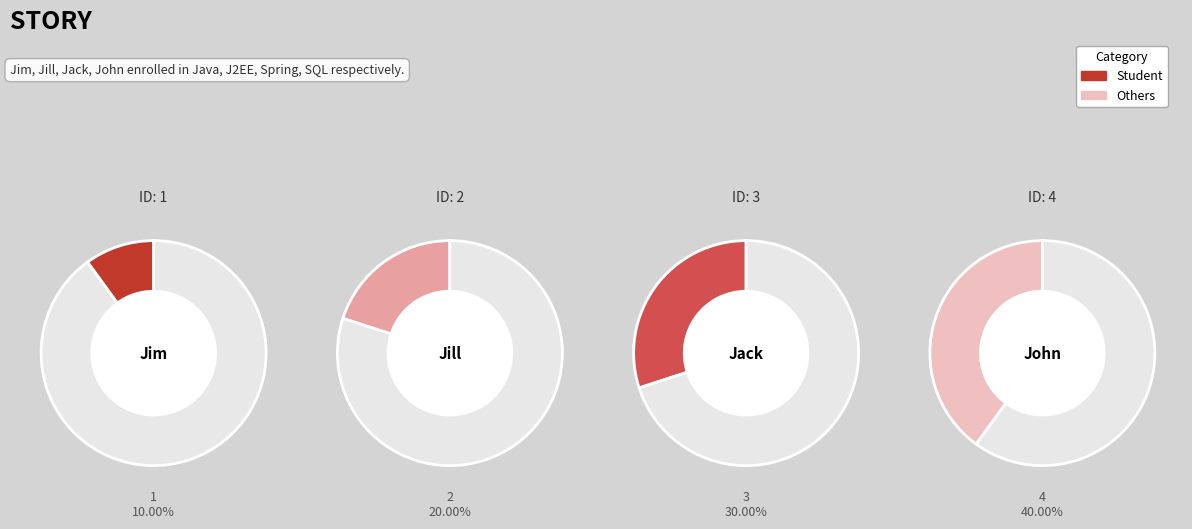

What is the total percentage of Jill and John?

60.0%